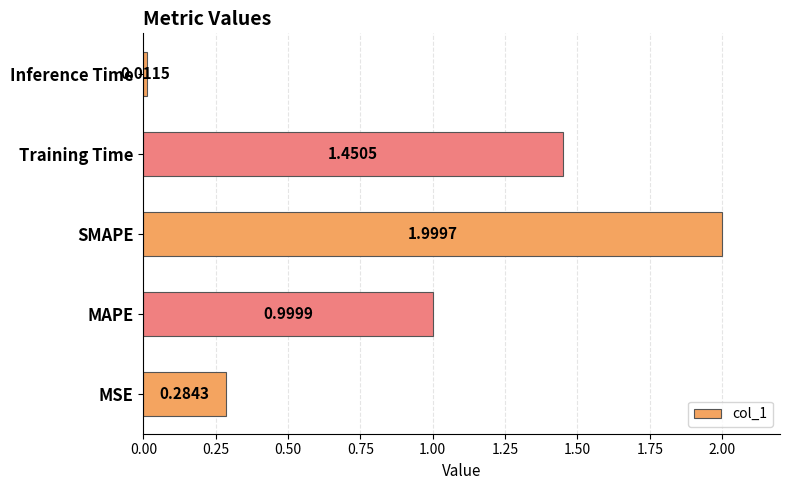

What is the change in value from MSE to SMAPE?

+1.7